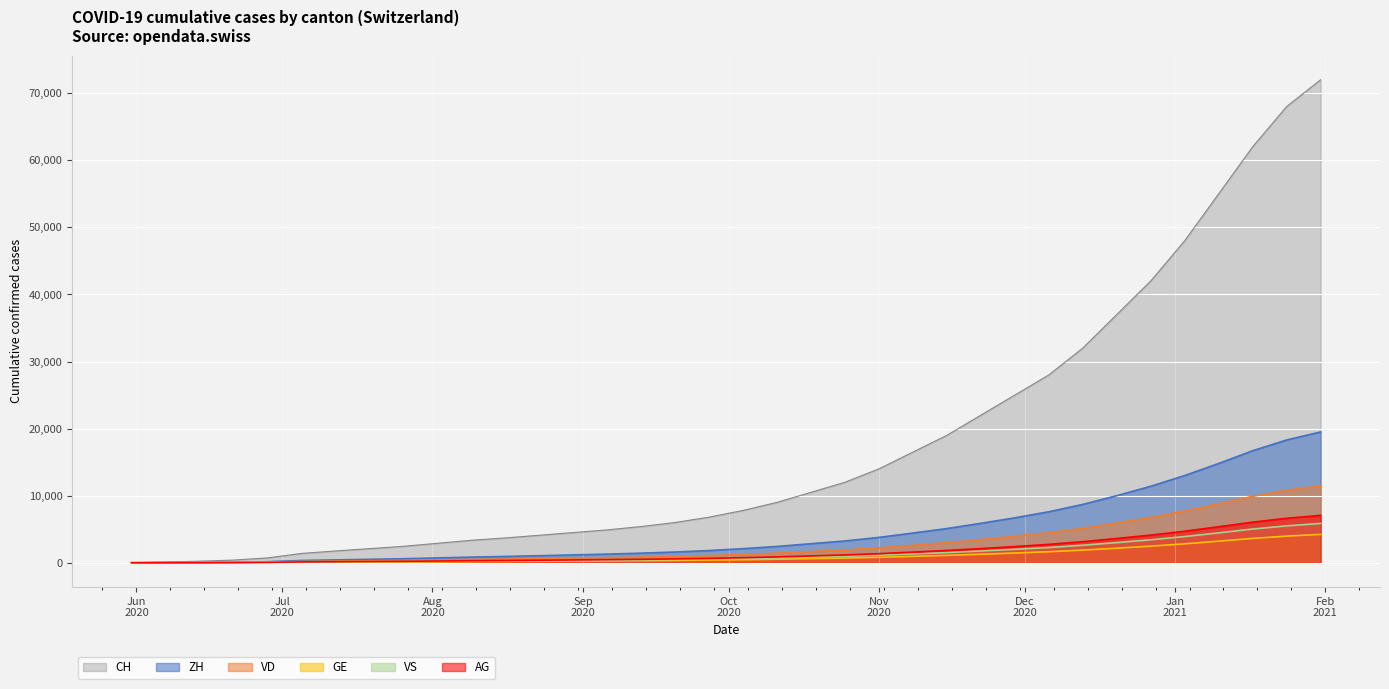

At which label is VS closest to 2931?

2020-12-20